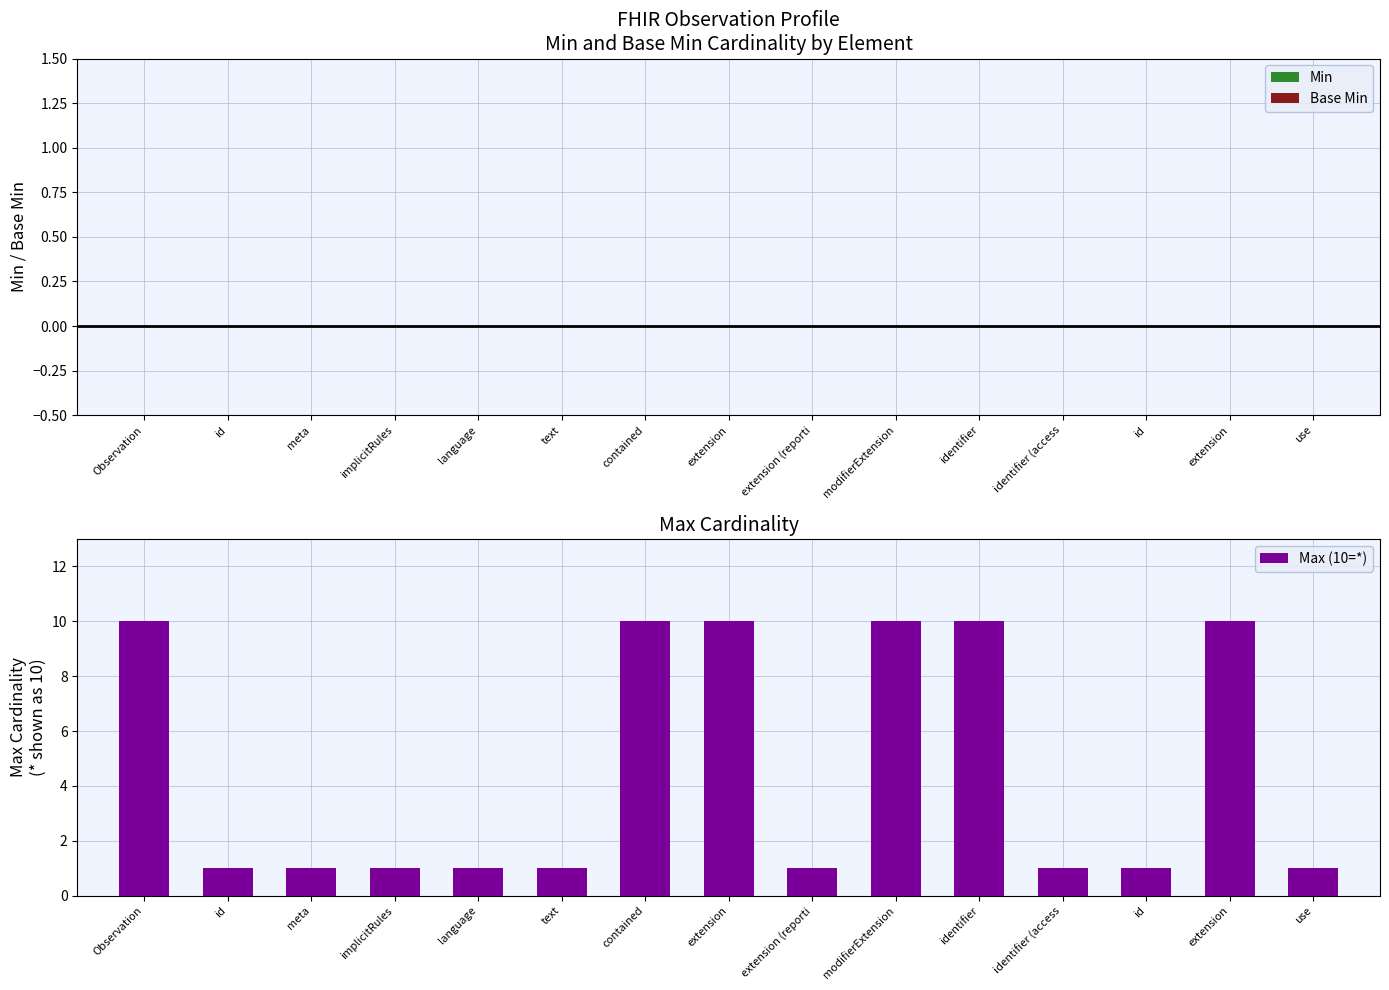

What is the label of the 8th bar from the right?

extension